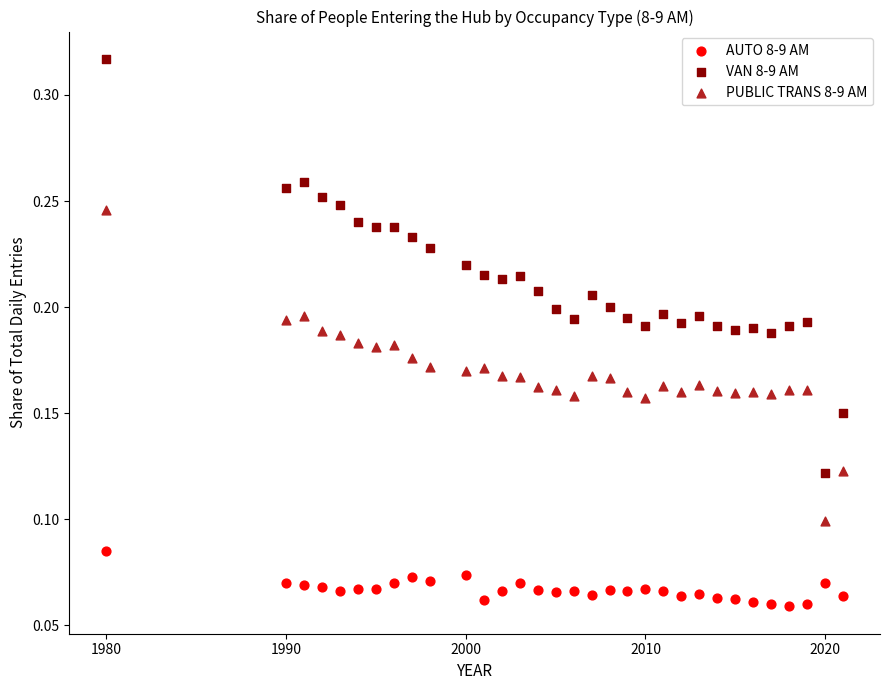

What are all the series names shown in the legend?

AUTO 8-9 AM, VAN 8-9 AM, PUBLIC TRANS 8-9 AM